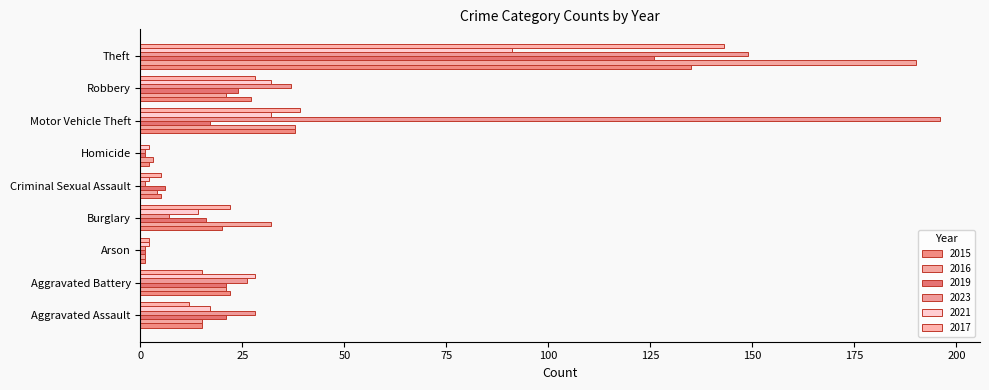

Reading right to left, transcribe all the data shown in this chart.

2015: Theft=135	Robbery=27	Motor Vehicle Theft=38	Homicide=2	Criminal Sexual Assault=5	Burglary=20	Arson=1	Aggravated Battery=22	Aggravated Assault=15
2016: Theft=190	Robbery=21	Motor Vehicle Theft=38	Homicide=3	Criminal Sexual Assault=4	Burglary=32	Arson=1	Aggravated Battery=21	Aggravated Assault=15
2019: Theft=126	Robbery=24	Motor Vehicle Theft=17	Homicide=1	Criminal Sexual Assault=6	Burglary=16	Arson=1	Aggravated Battery=21	Aggravated Assault=21
2023: Theft=149	Robbery=37	Motor Vehicle Theft=196	Homicide=1	Criminal Sexual Assault=1	Burglary=7	Arson=1	Aggravated Battery=26	Aggravated Assault=28
2021: Theft=91	Robbery=32	Motor Vehicle Theft=32	Homicide=2	Criminal Sexual Assault=2	Burglary=14	Arson=2	Aggravated Battery=28	Aggravated Assault=17
2017: Theft=143	Robbery=28	Motor Vehicle Theft=39	Homicide=0	Criminal Sexual Assault=5	Burglary=22	Arson=2	Aggravated Battery=15	Aggravated Assault=12